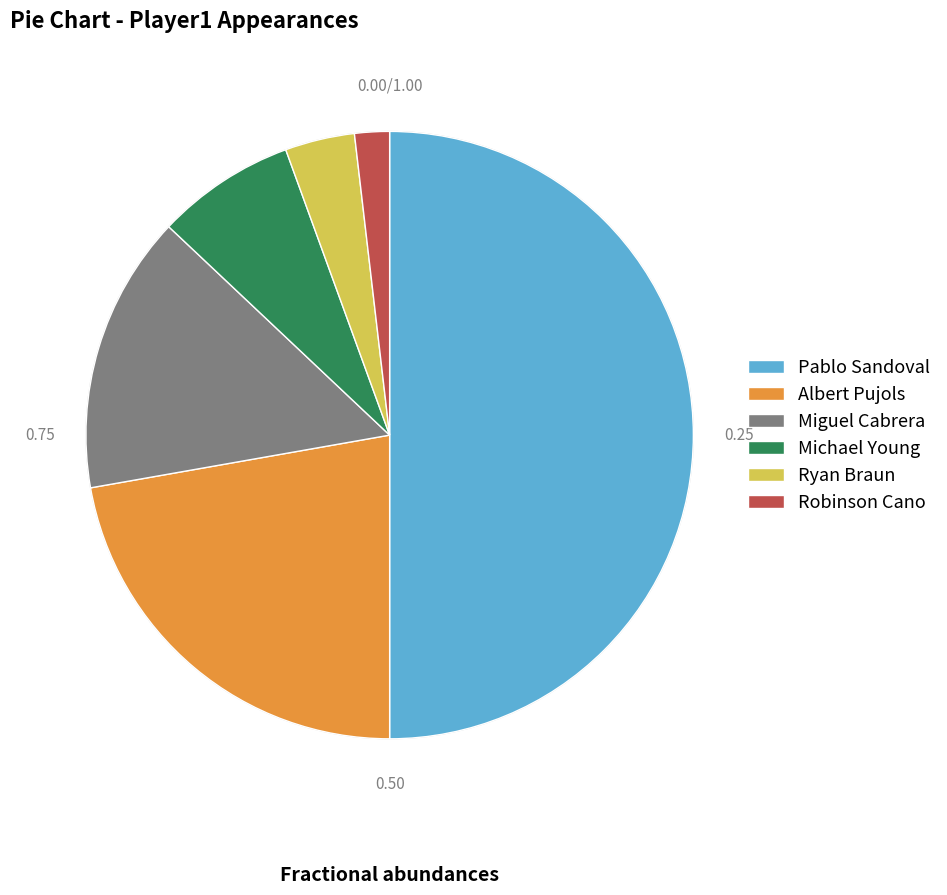

Is Michael Young the majority of the pie?

No